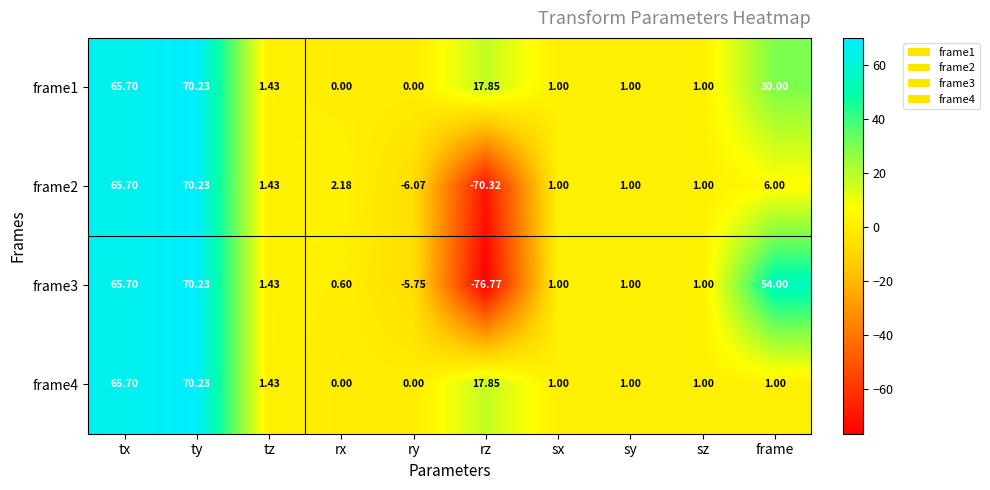

Is the value of frame3 at ty greater than the value of frame2 at tz?

Yes